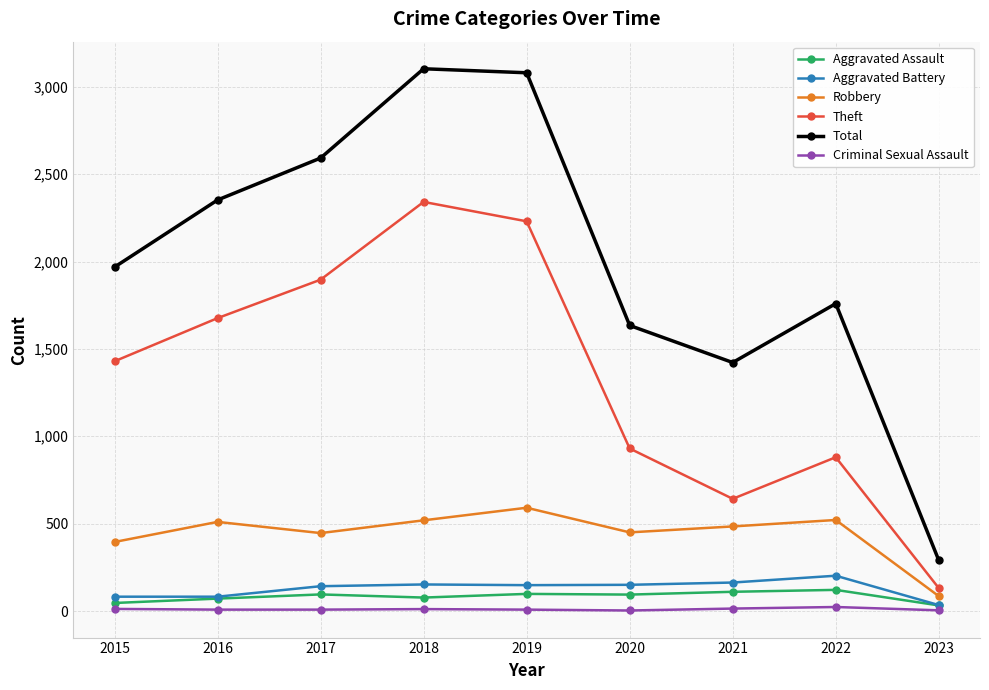

How many lines are shown in the chart?

6